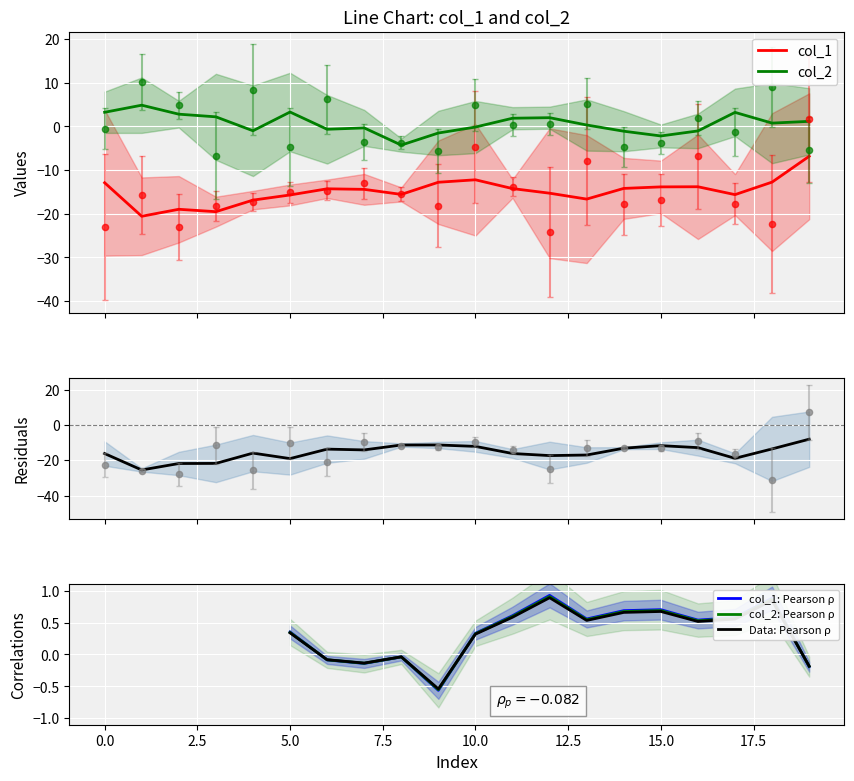

What are all the series names shown in the legend?

col_1, col_2